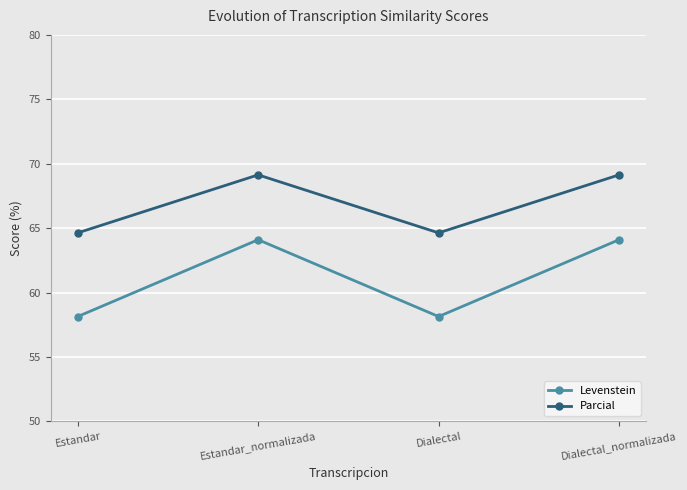

What position from the left is Estandar_normalizada?

2